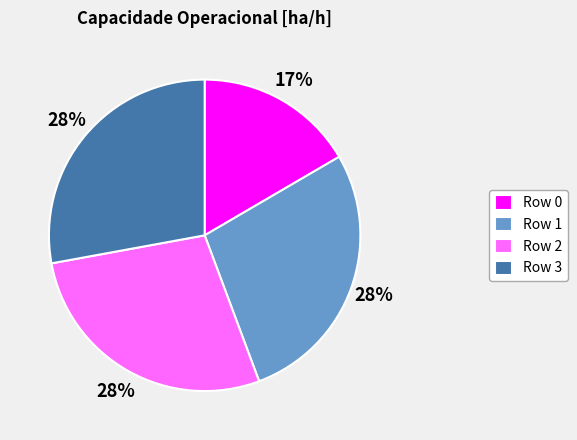

Does Row 0 account for over 50% of the chart?

No